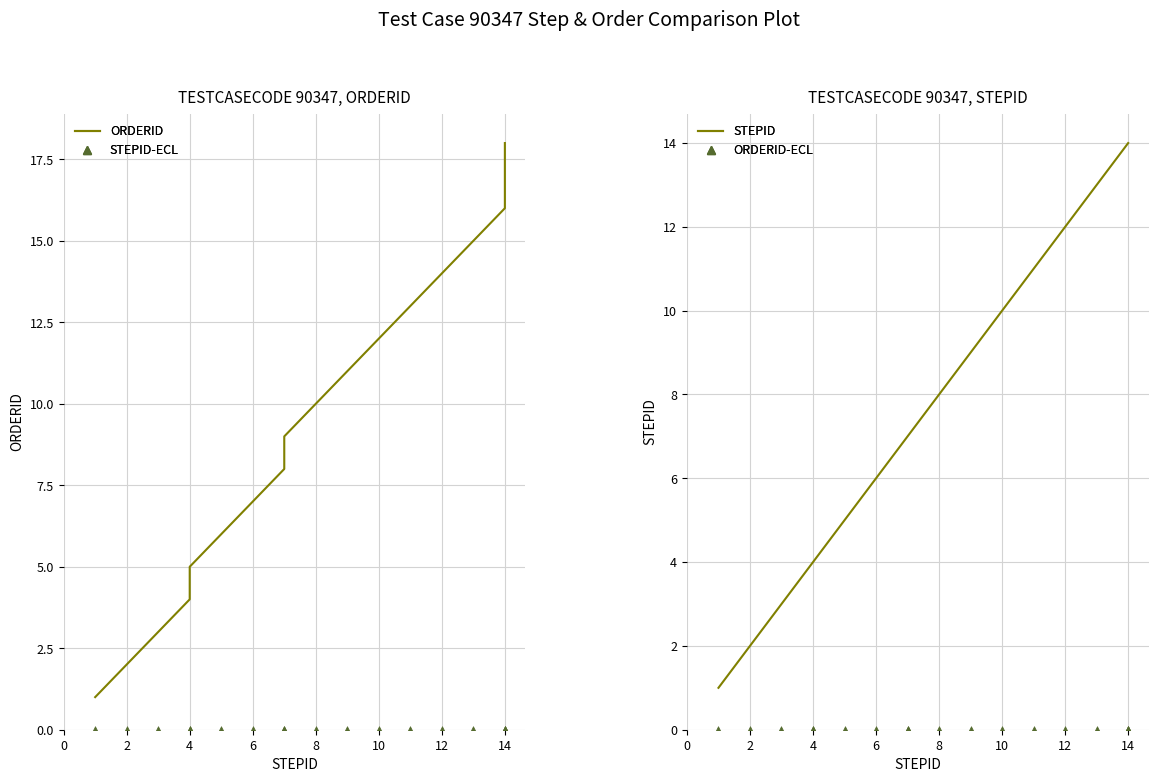

What are all the series names shown in the legend?

ORDERID, STEPID-ECL, STEPID, ORDERID-ECL